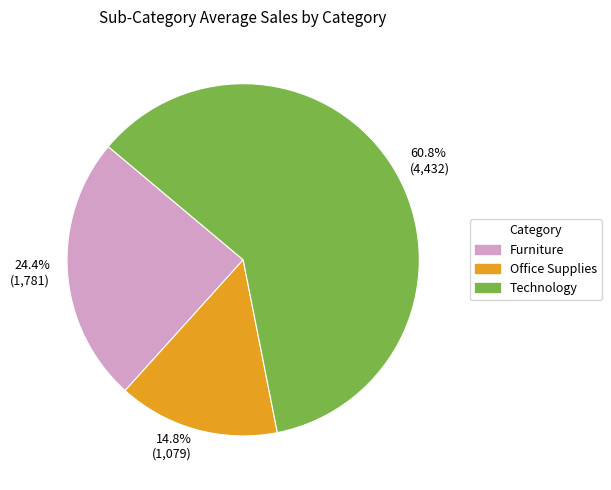

Rank the categories by value from lowest to highest.

14.8% (1,079), 24.4% (1,781), 60.8% (4,432)